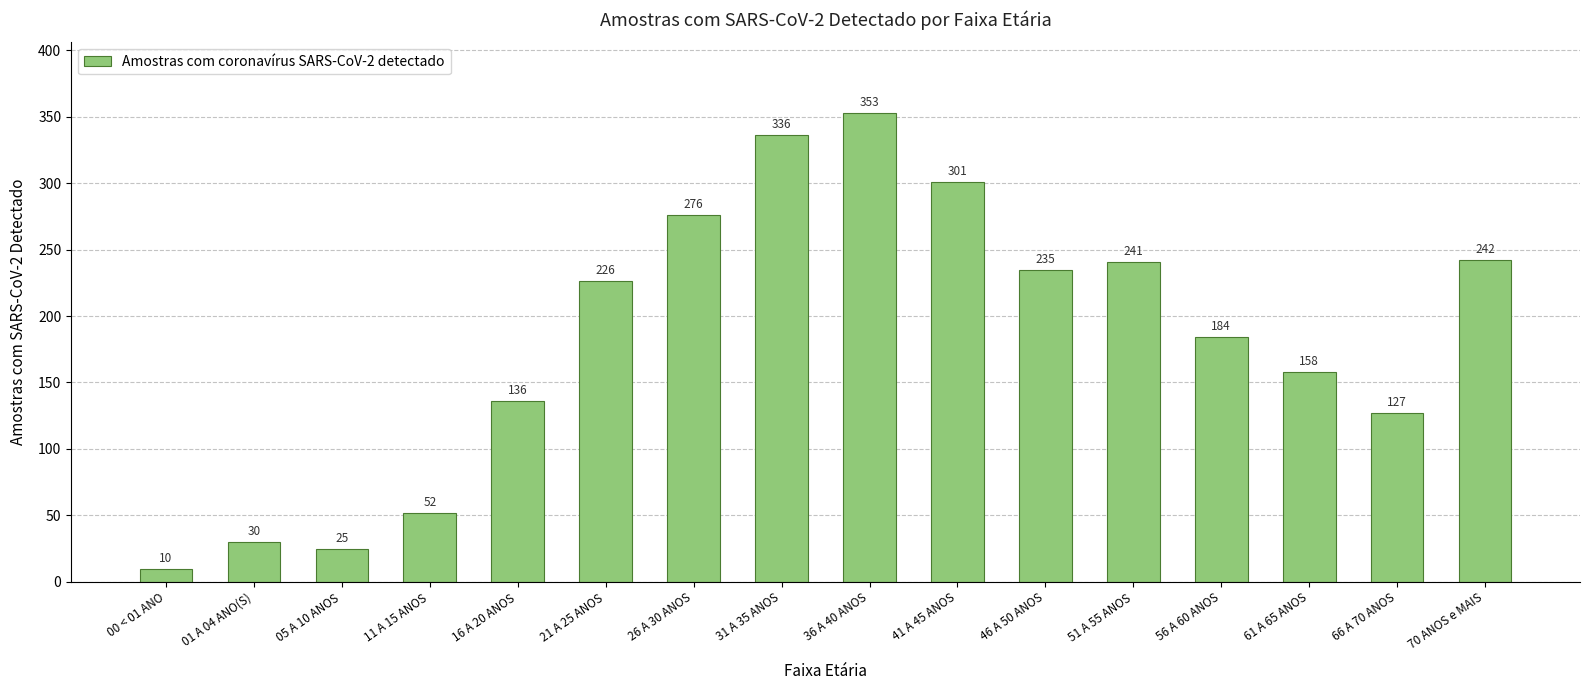

Does the chart contain any negative values?

No